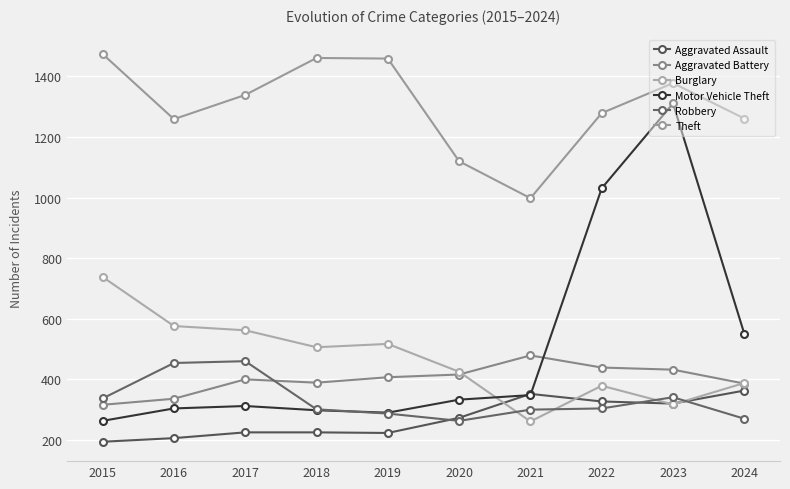

What is the approximate value of Burglary at 2021?

261